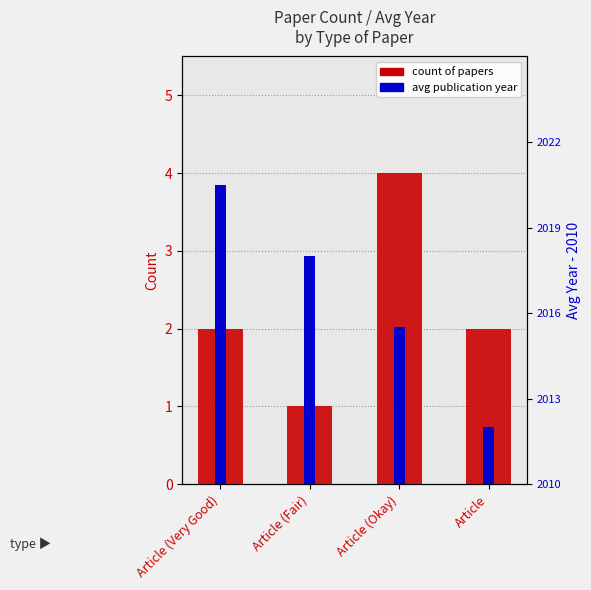

Are the bars grouped side by side (vs. stacked)?

Yes